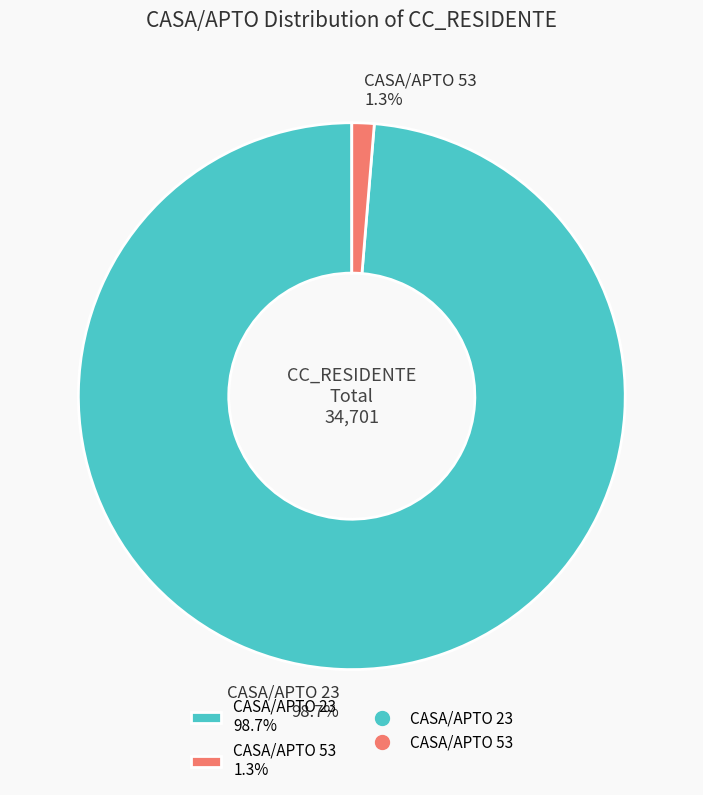

Which category has the biggest portion of the pie?

CASA/APTO 23 98.7%